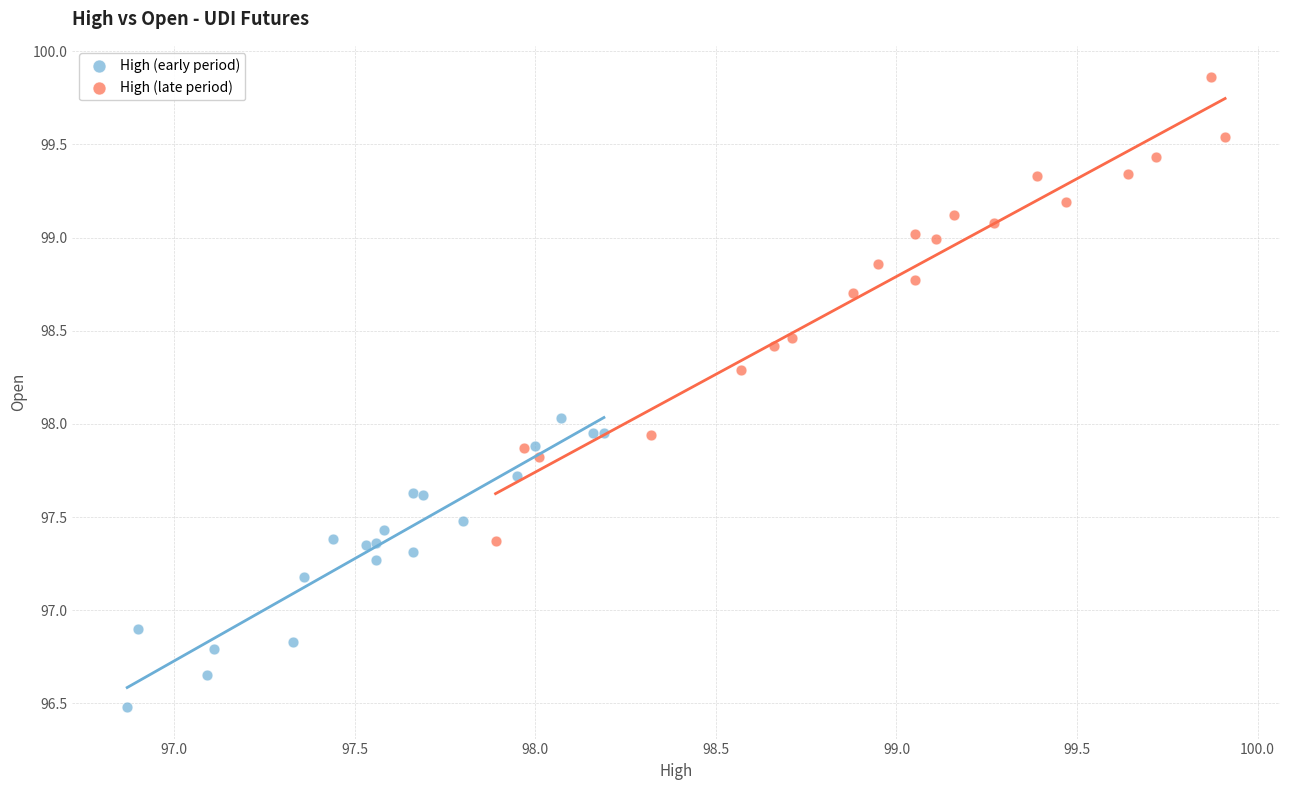

Which series contains the highest Y value?

High (late period)